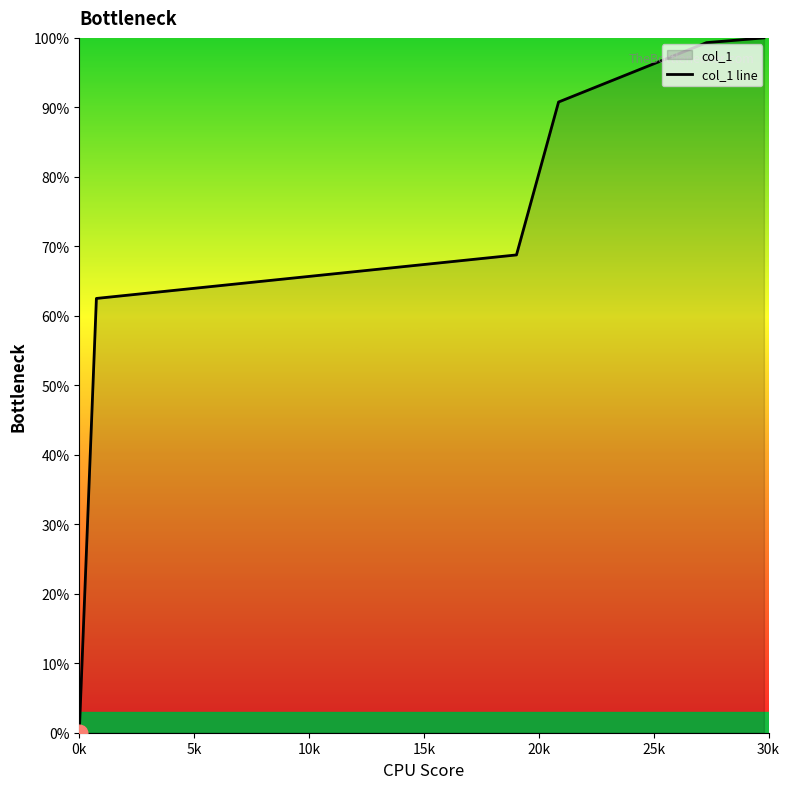

True or false: there are more than 0 points higher than both neighbors.

False